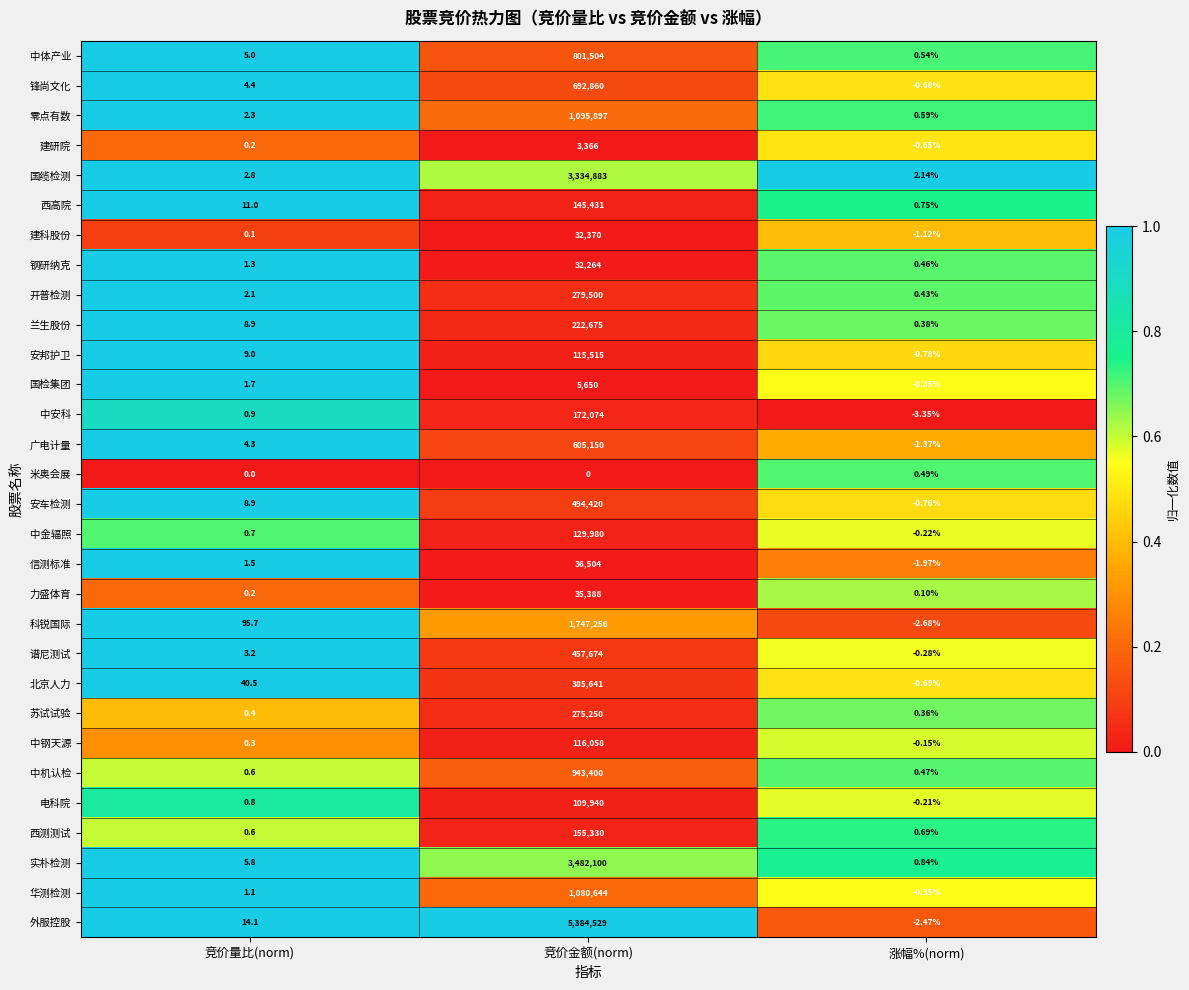

Which series has the largest total across all categories?

外服控股